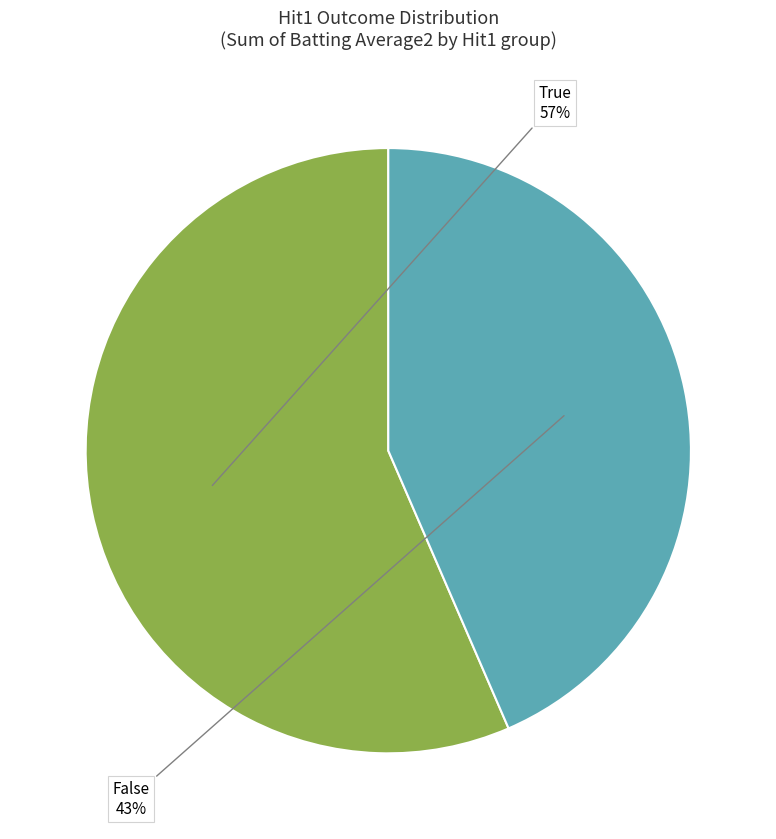

Does any single category account for the majority?

Yes